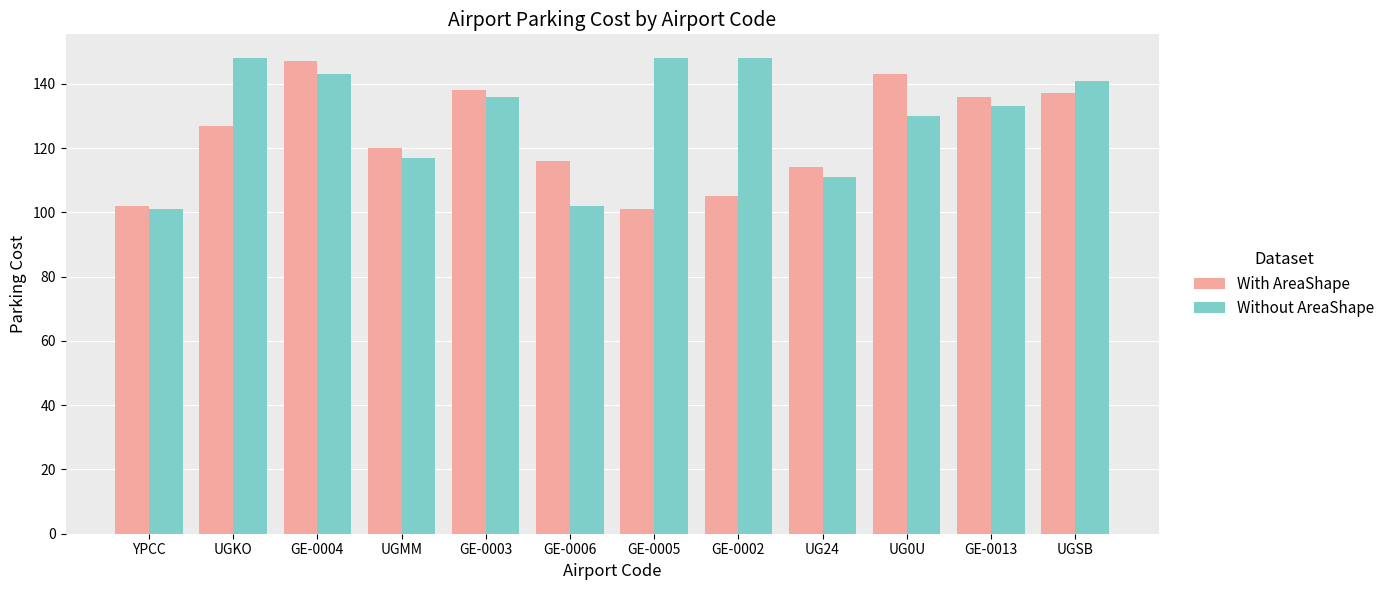

Reading right to left, transcribe all the data shown in this chart.

With AreaShape: UGSB=137	GE-0013=136	UG0U=143	UG24=114	GE-0002=105	GE-0005=101	GE-0006=116	GE-0003=138	UGMM=120	GE-0004=147	UGKO=127	YPCC=102
Without AreaShape: UGSB=141	GE-0013=133	UG0U=130	UG24=111	GE-0002=148	GE-0005=148	GE-0006=102	GE-0003=136	UGMM=117	GE-0004=143	UGKO=148	YPCC=101